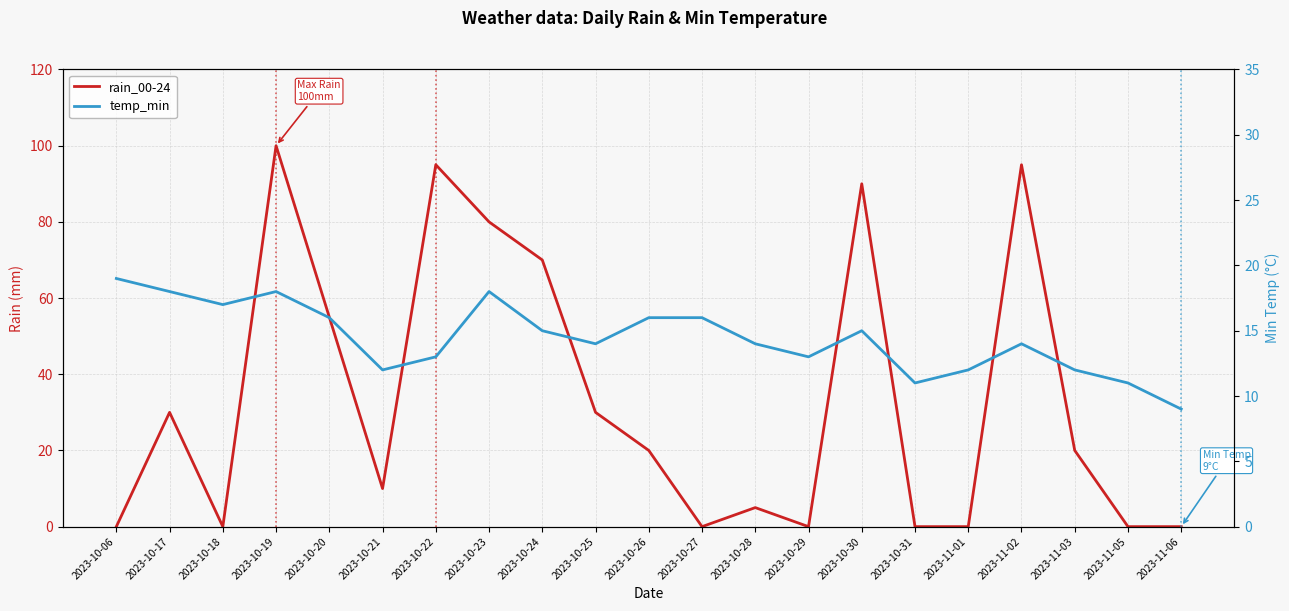

What is the label of the 10th point from the right?

2023-10-27